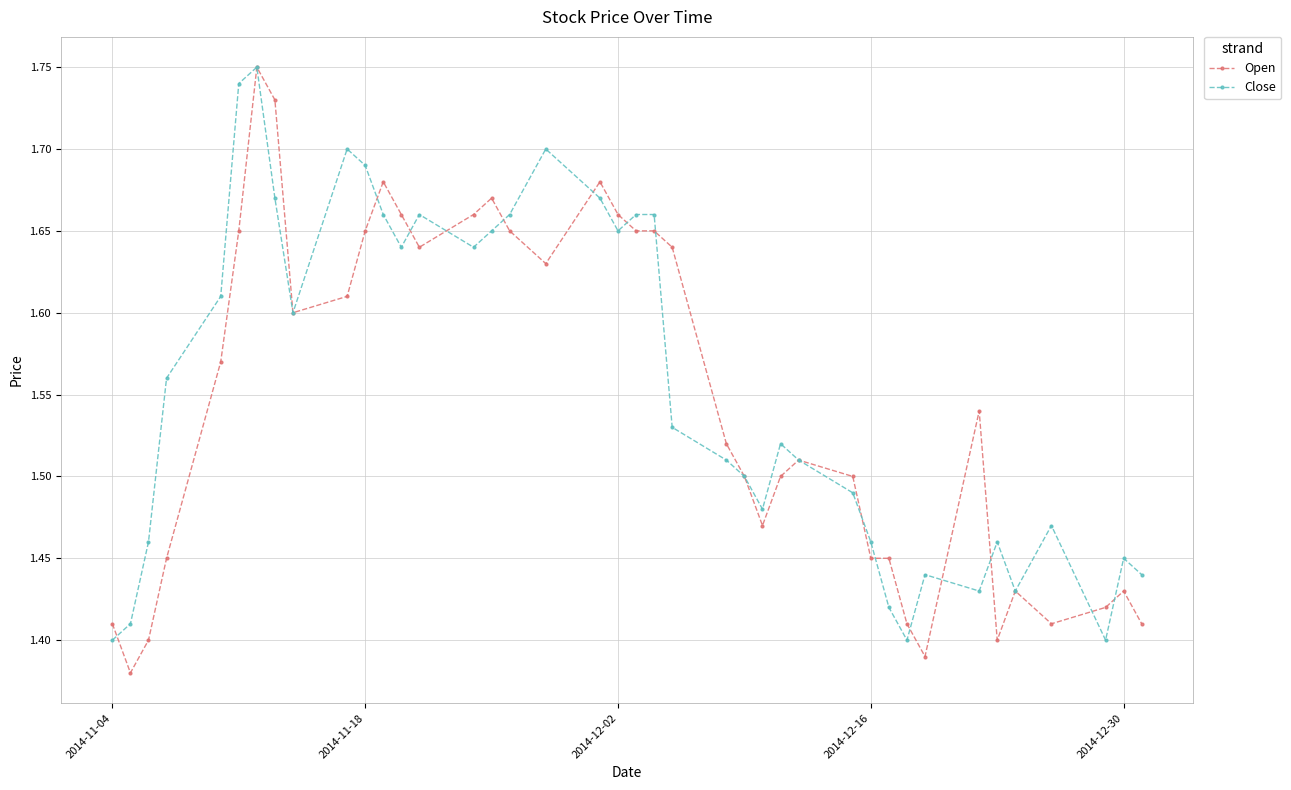

Count the Close values in the range 1 to 2.

40